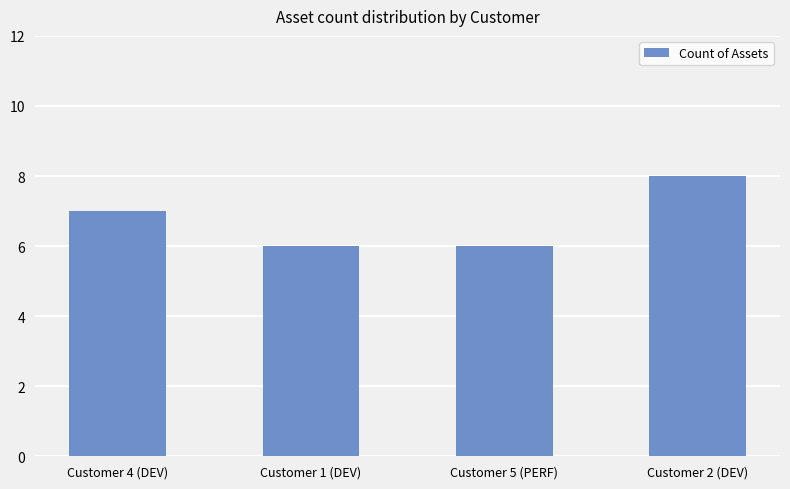

Reading left to right, what are all the values shown in this chart?

Customer 4 (DEV)=7	Customer 1 (DEV)=6	Customer 5 (PERF)=6	Customer 2 (DEV)=8